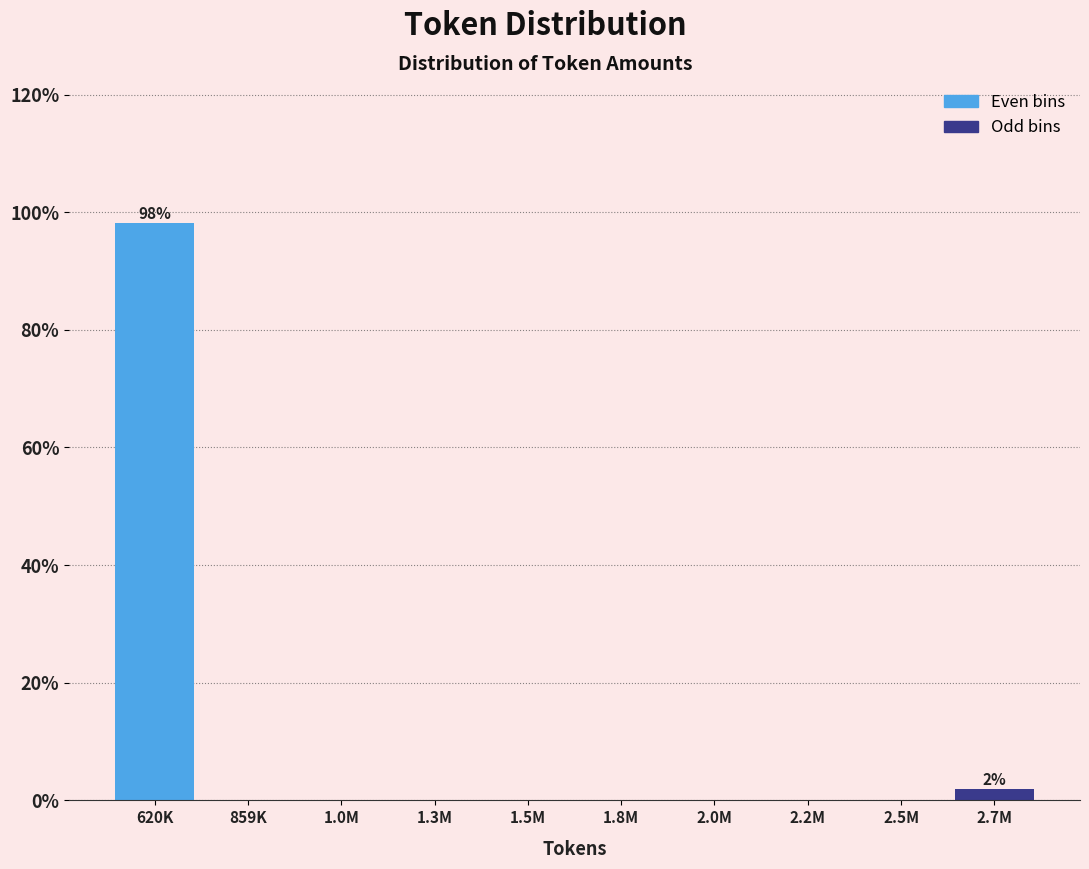

Reading left to right, what are all the values shown in this chart?

620K=98.1	859K=0.0	1.0M=0.0	1.3M=0.0	1.5M=0.0	1.8M=0.0	2.0M=0.0	2.2M=0.0	2.5M=0.0	2.7M=1.9